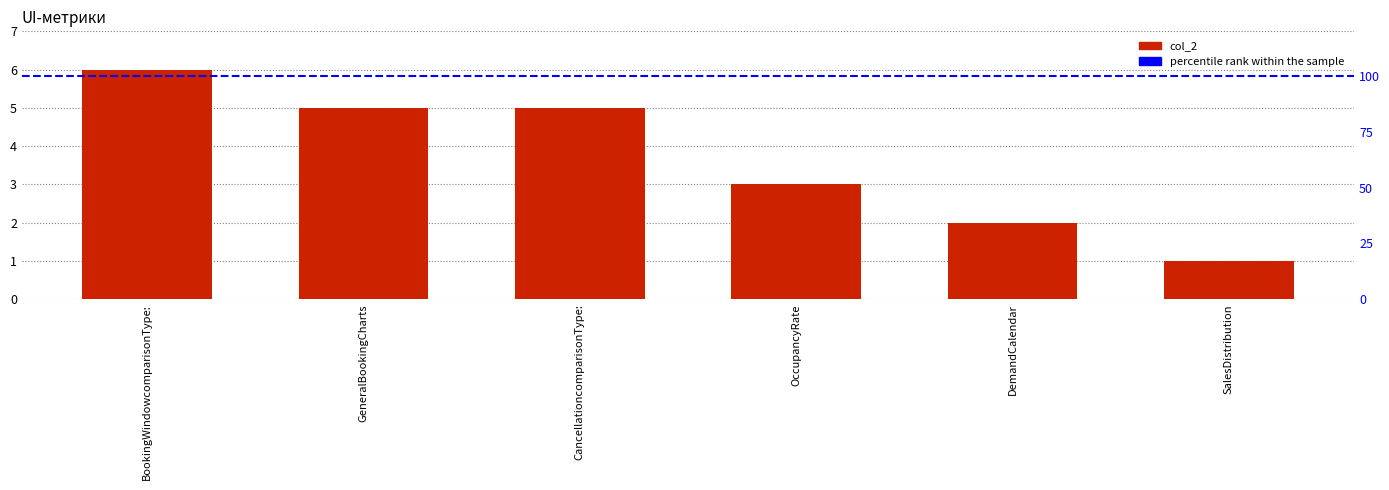

Which label corresponds to the smallest value in the chart?

SalesDistribution